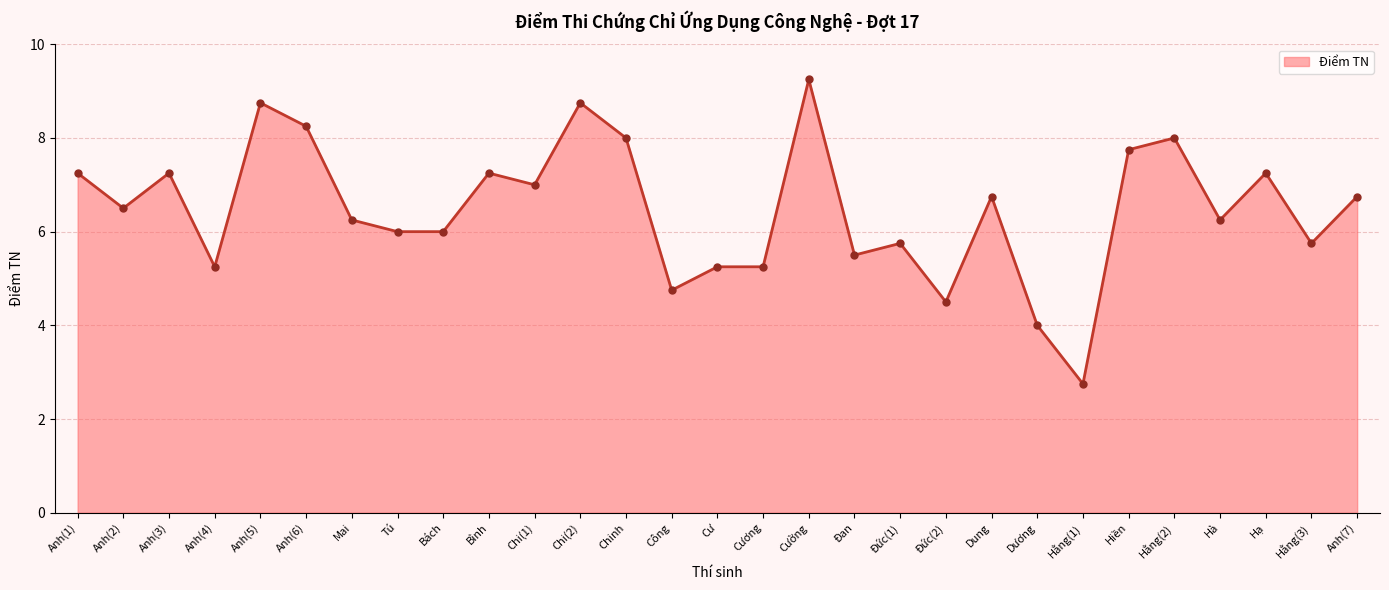

True or false: there are more than 1 points higher than both neighbors.

True